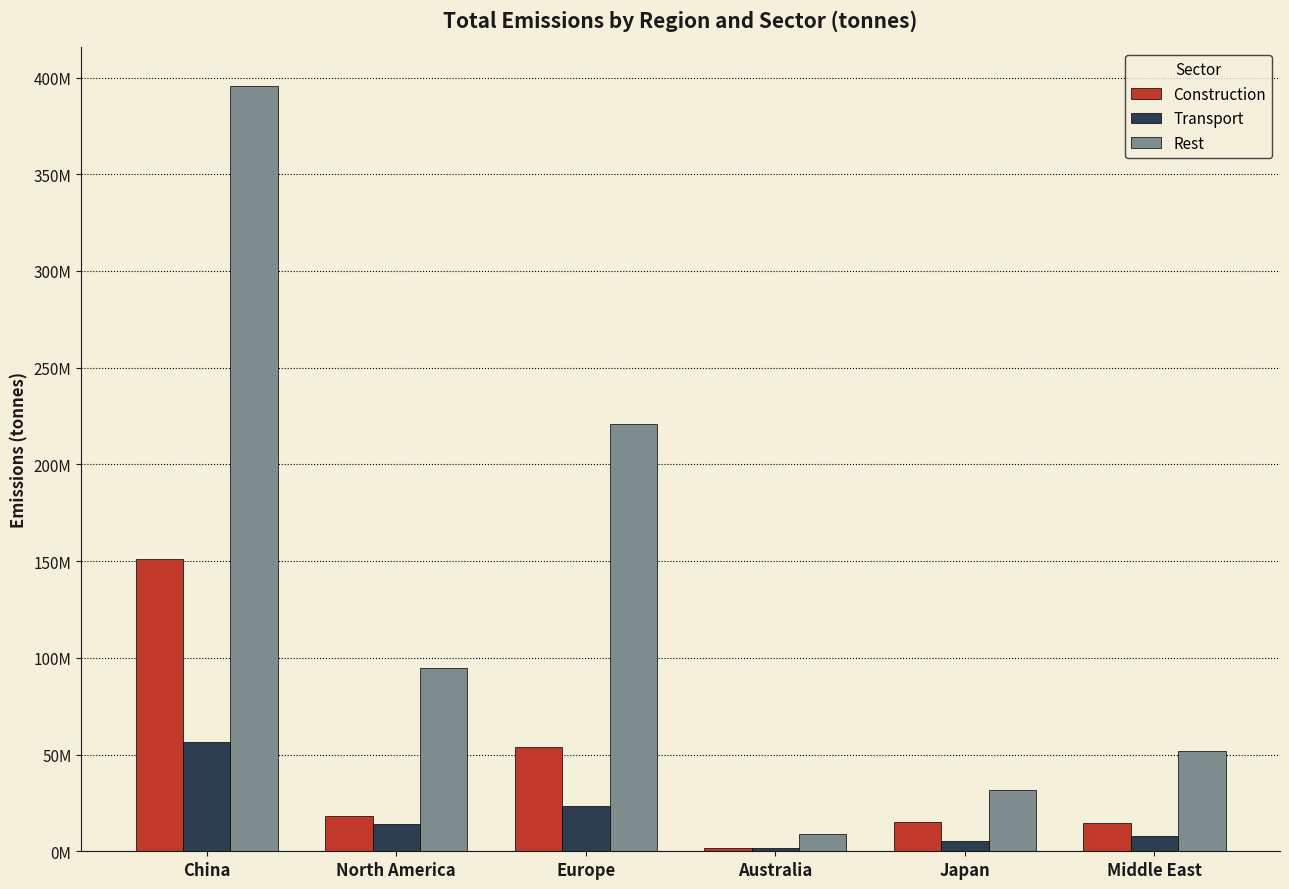

What is the difference between the second highest and minimum values in the Construction series?

52332026.7